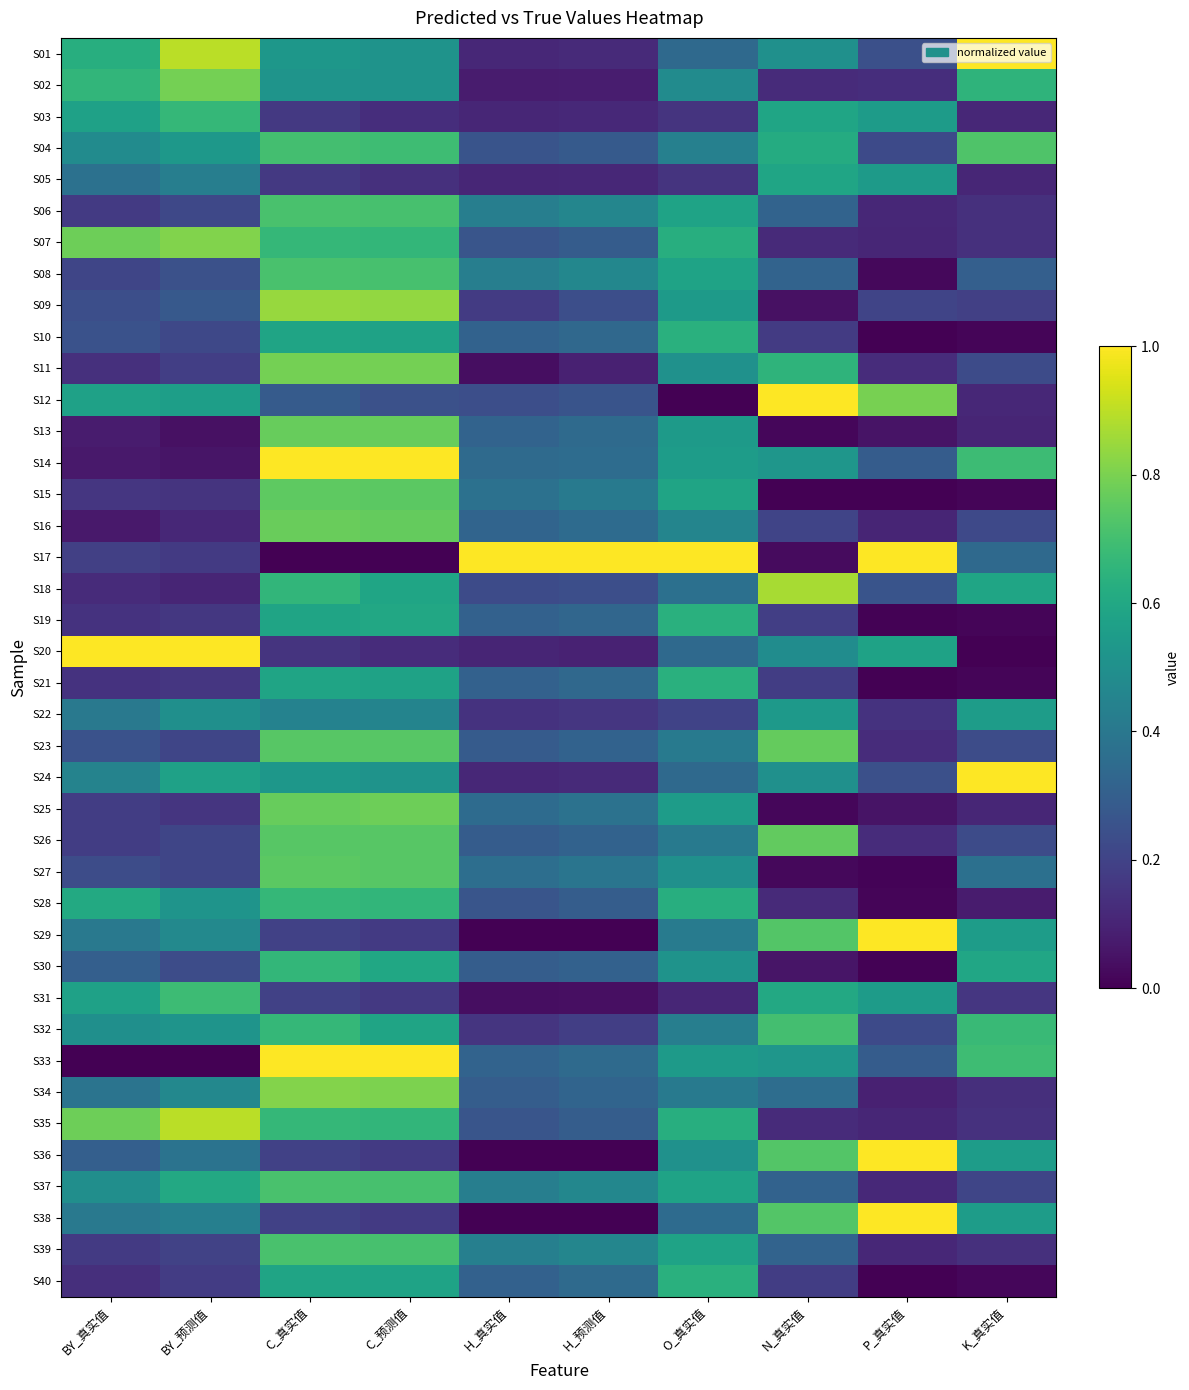

How many data points does each series have?

10